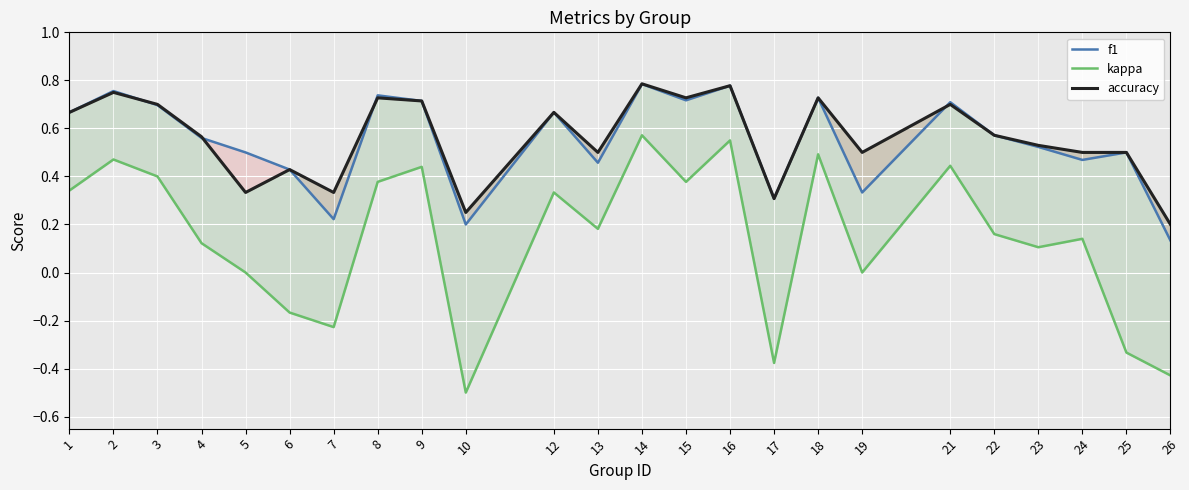

Which series has the largest range (max minus min)?

kappa